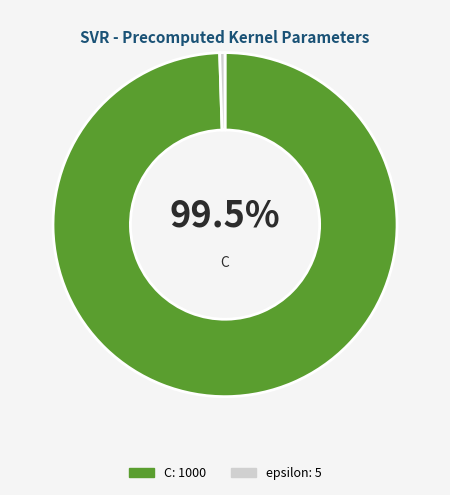

Does any single category account for the majority?

Yes